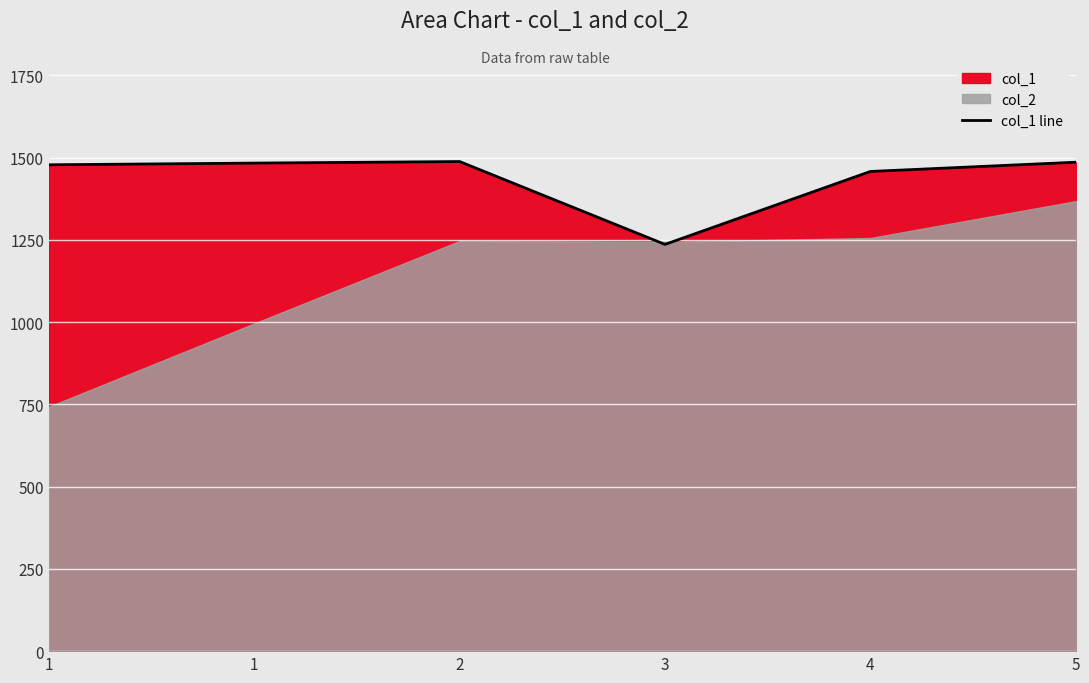

List the labels in order of value, largest first.

2, 5, 1, 1, 4, 3